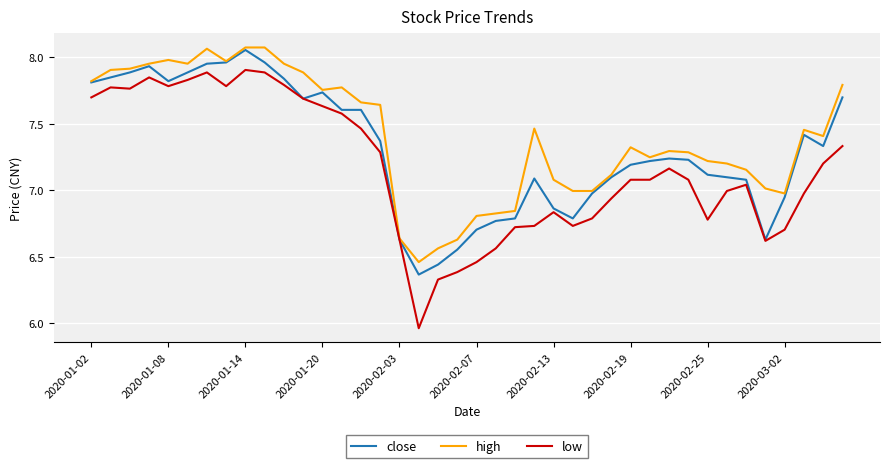

Which series has the largest range (max minus min)?

low